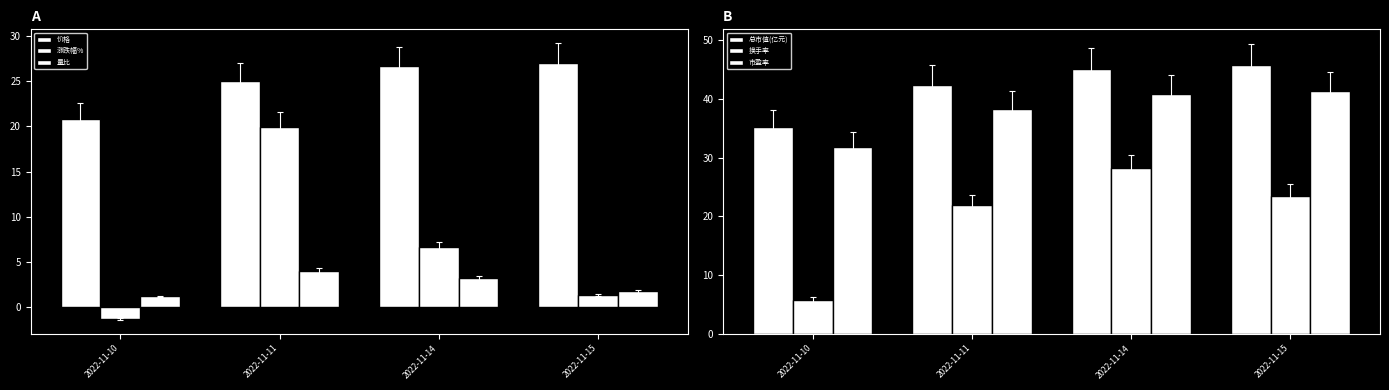

Reading right to left, what are all the values shown in this chart?

价格: 2022-11-15=27.1	2022-11-14=26.7	2022-11-11=25.0	2022-11-10=20.9
涨跌幅%: 2022-11-15=1.3	2022-11-14=6.6	2022-11-11=20.0	2022-11-10=-1.3
量比: 2022-11-15=1.7	2022-11-14=3.2	2022-11-11=4.0	2022-11-10=1.2
总市值(亿元): 2022-11-15=45.7	2022-11-14=45.1	2022-11-11=42.3	2022-11-10=35.3
换手率: 2022-11-15=23.5	2022-11-14=28.2	2022-11-11=21.9	2022-11-10=5.7
市盈率: 2022-11-15=41.3	2022-11-14=40.8	2022-11-11=38.2	2022-11-10=31.9